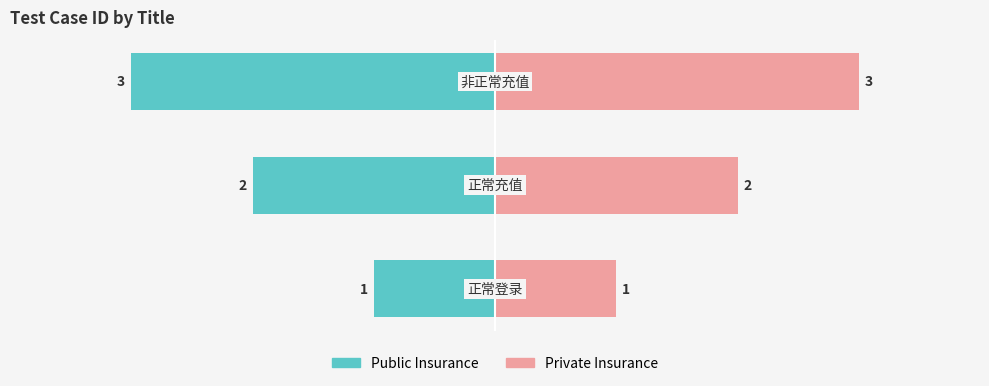

At 1, list the series in order from largest to smallest.

Private Insurance, Public Insurance